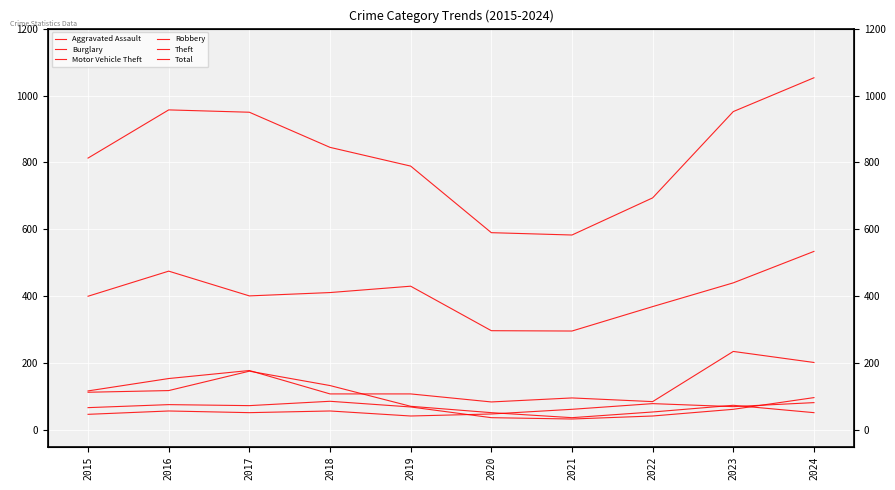

At how many categories does at least one series exceed 923?

4